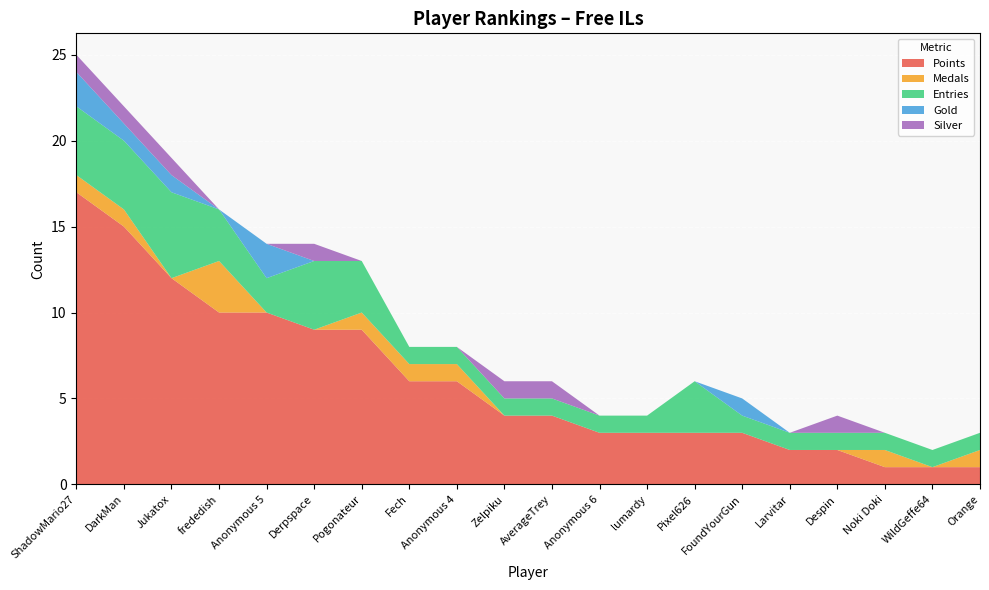

Reading right to left, list all the values displayed in this chart.

Points: 1	1	1	2	2	3	3	3	3	4	4	6	6	9	9	10	10	12	15	17
Medals: 1	0	1	0	0	0	0	0	0	0	0	1	1	1	0	0	3	0	1	1
Entries: 1	1	1	1	1	1	3	1	1	1	1	1	1	3	4	2	3	5	4	4
Gold: 0	0	0	0	0	1	0	0	0	0	0	0	0	0	0	2	0	1	1	2
Silver: 0	0	0	1	0	0	0	0	0	1	1	0	0	0	1	0	0	1	1	1